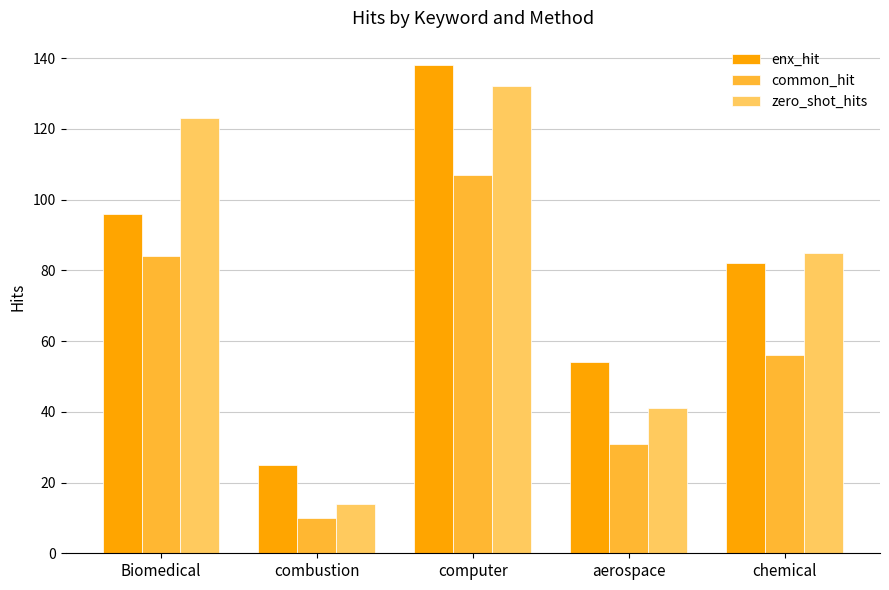

What is the label of the 3rd bar from the right?

computer